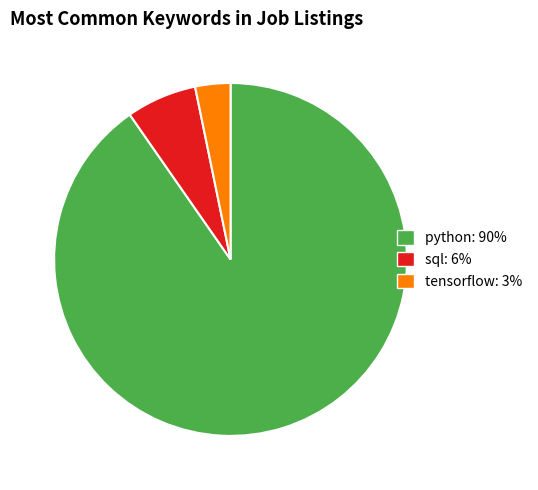

Is the sum of sql: 6% and tensorflow: 3% greater than half?

No